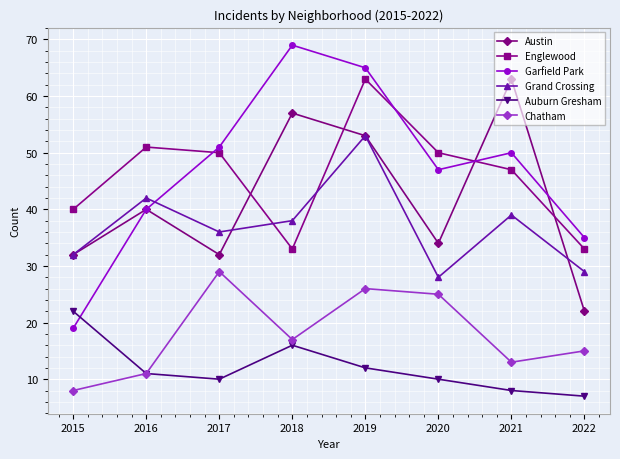

The Garfield Park series shows 55 at 2022. True or false?

False